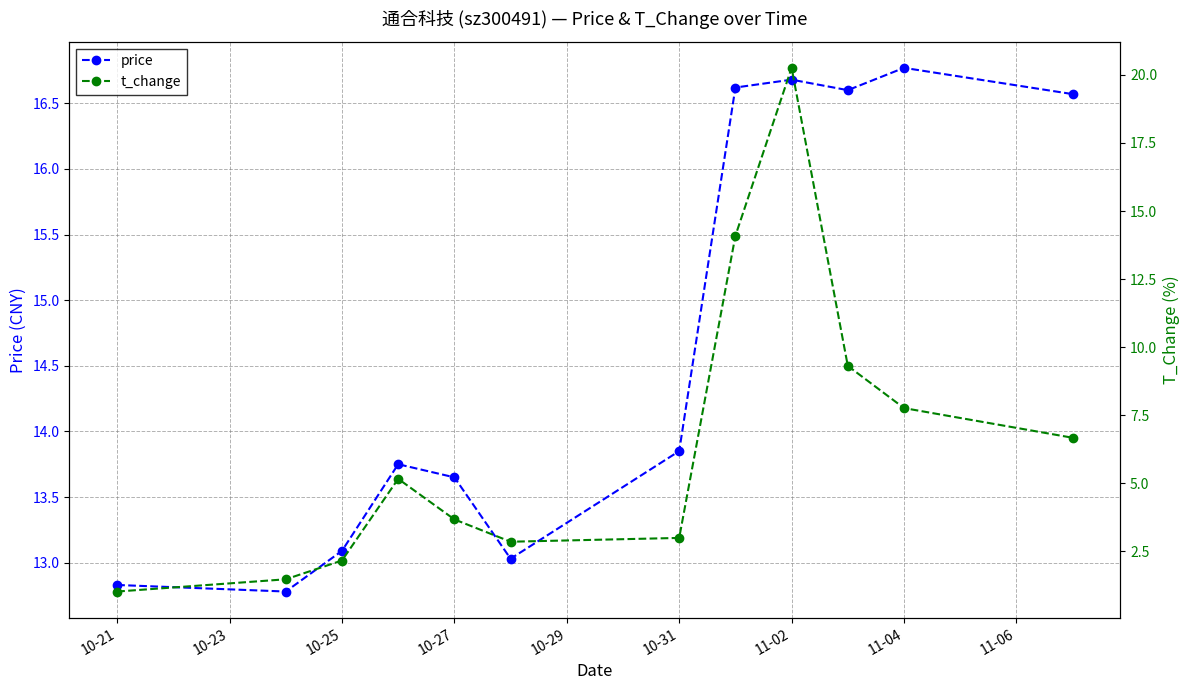

True or false: t_change and price intersect in this chart.

True